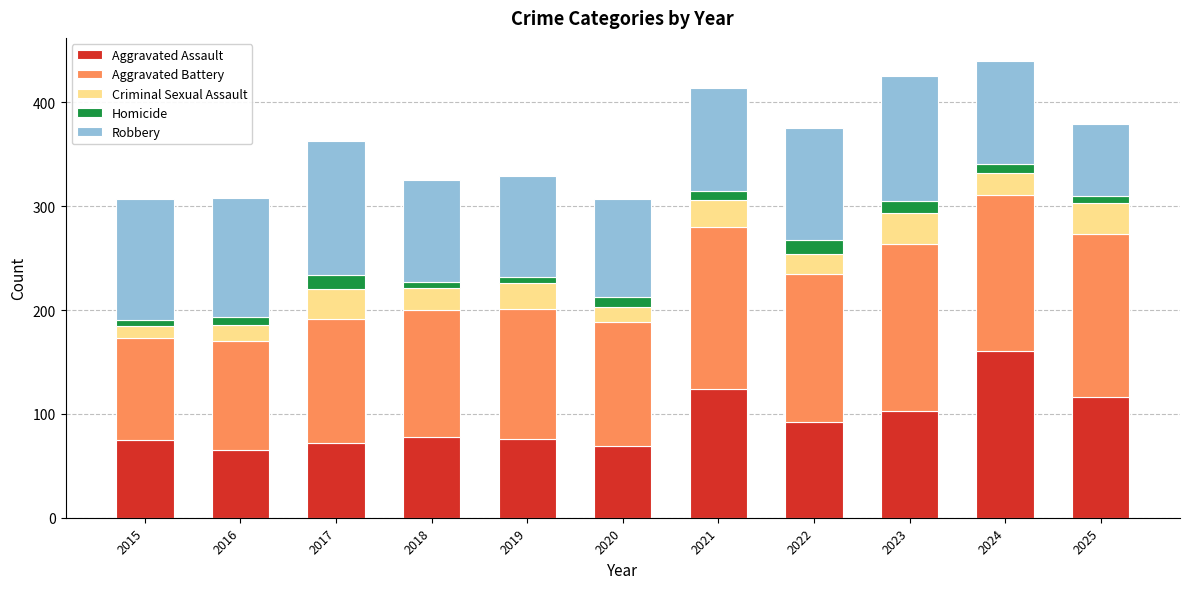

What is the lowest value of the Aggravated Assault series?

65